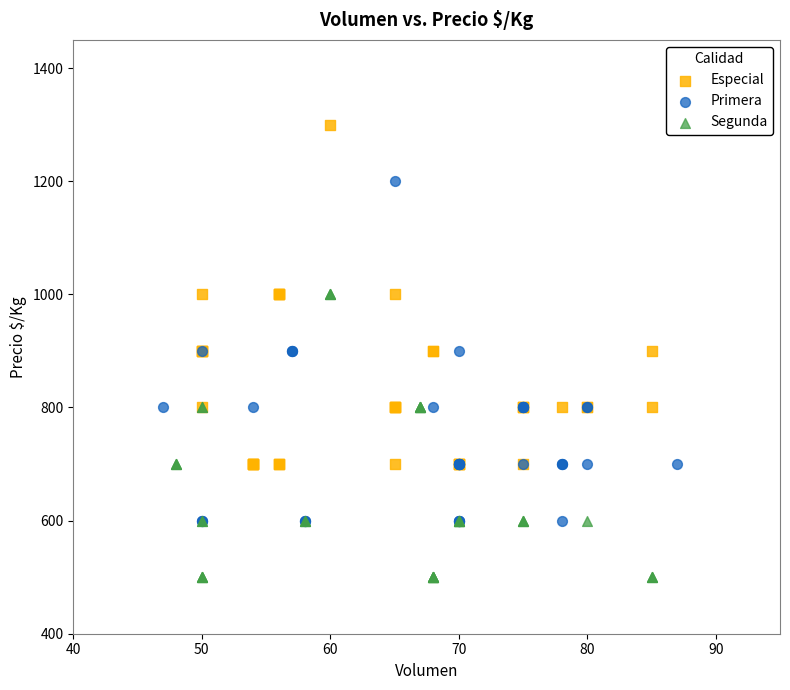

Which series contains the lowest Y value?

Segunda